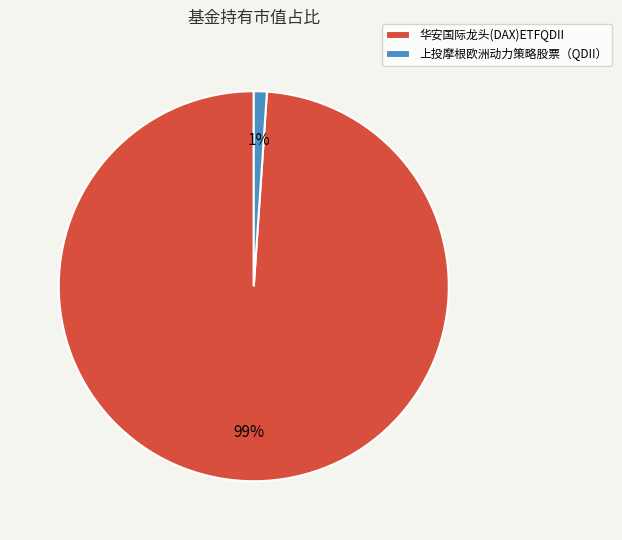

What percentage is the 华安国际龙头(DAX)ETFQDII slice, to the nearest percent?

99%